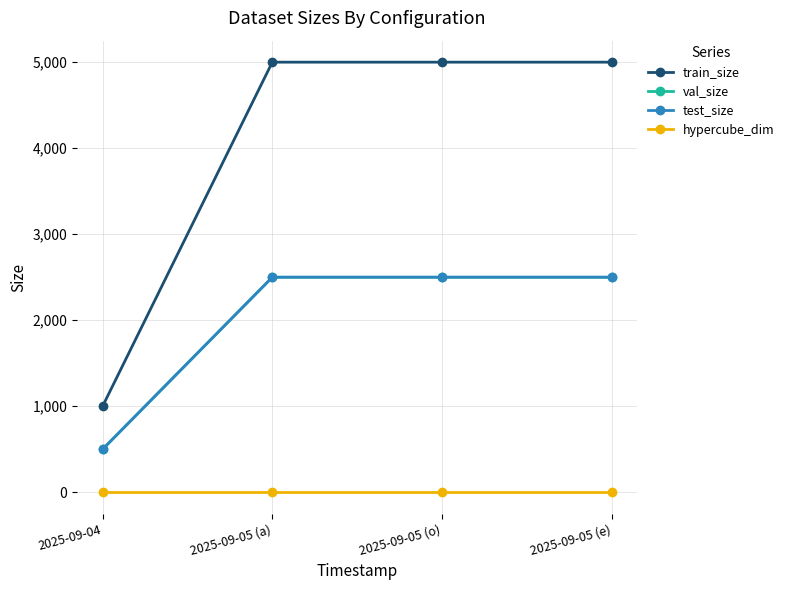

Rank the series at 2025-09-05 (o) from lowest to highest value.

hypercube_dim, val_size, test_size, train_size